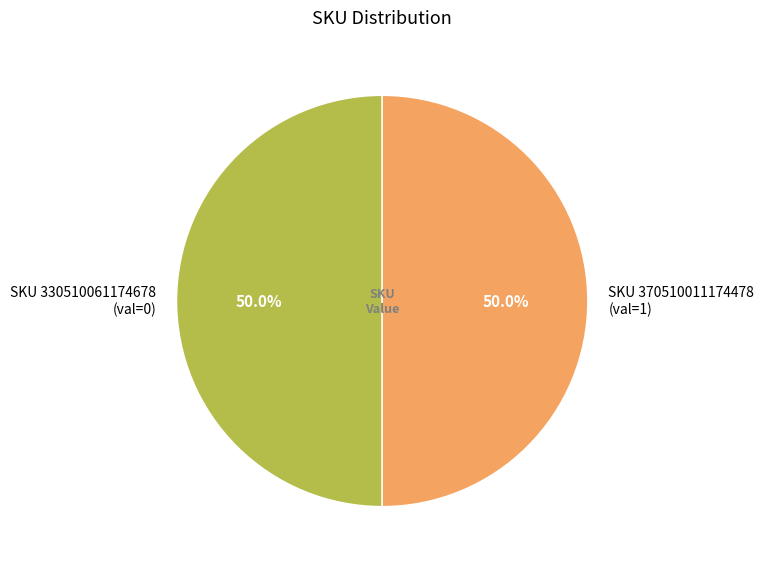

What percentage is NOT represented by SKU 330510061174678 (val=0)?

50.0%